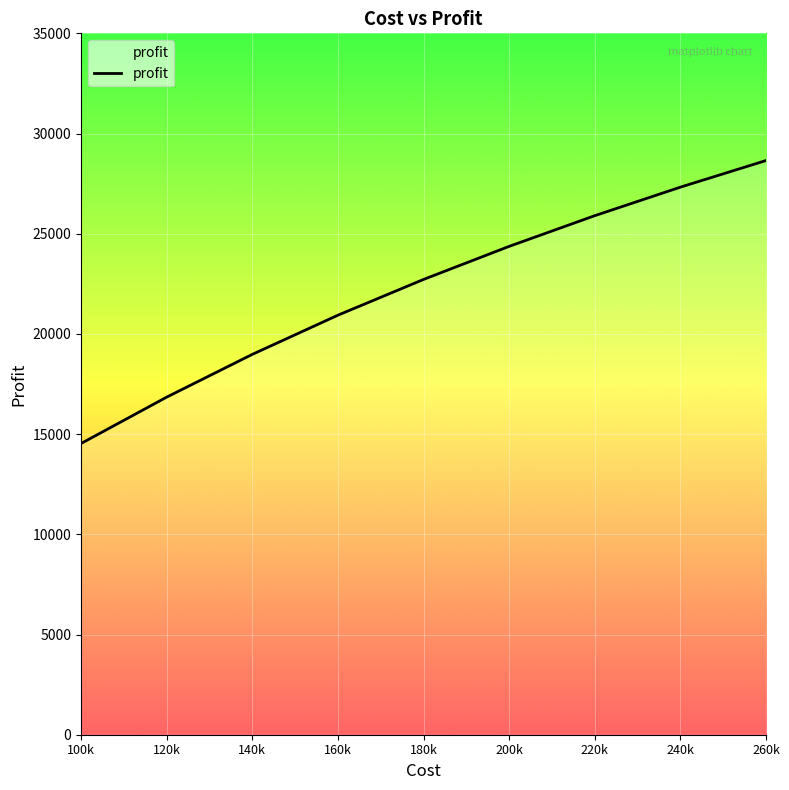

Is it true that the value at 160k is 5113.8?

False